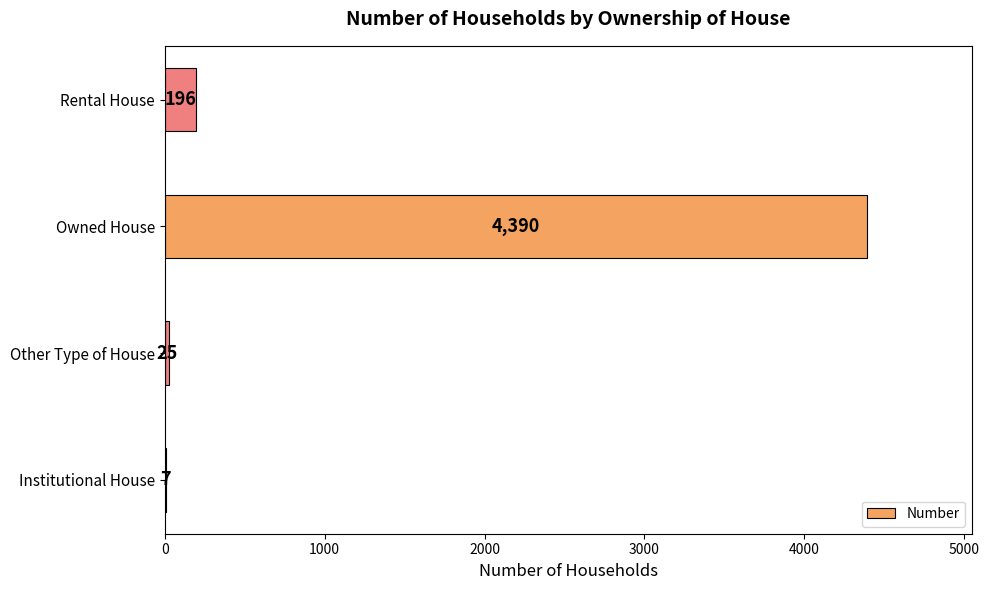

What is the change in value from Institutional House to Rental House?

+189